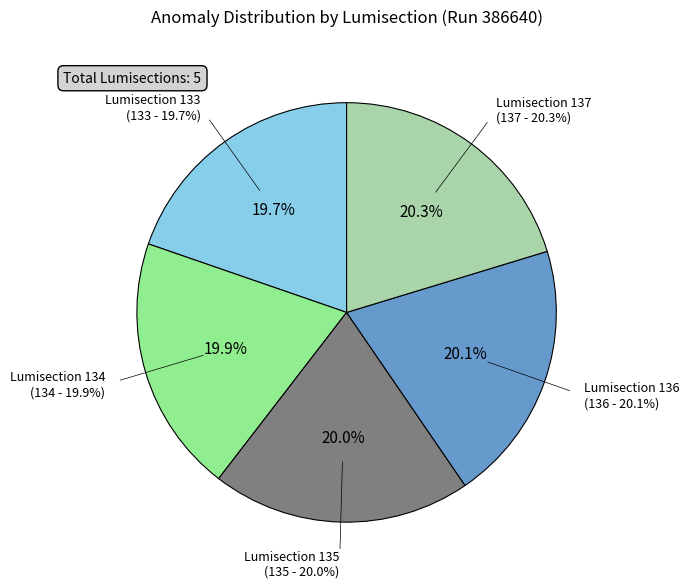

The Single-Disk (134) slice represents 31% of the pie. True or false?

False